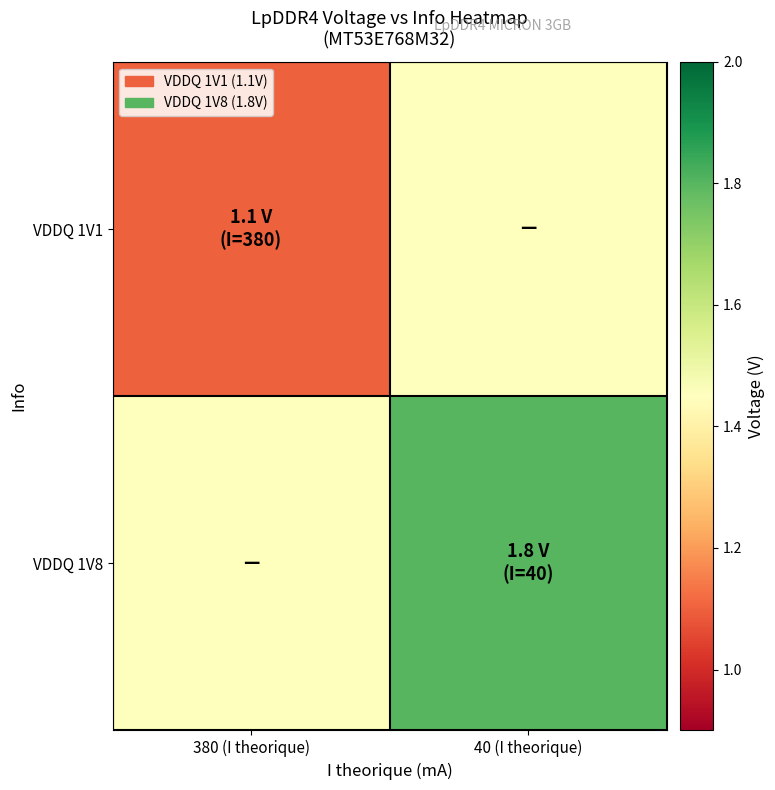

What is the greatest value displayed?

1.8